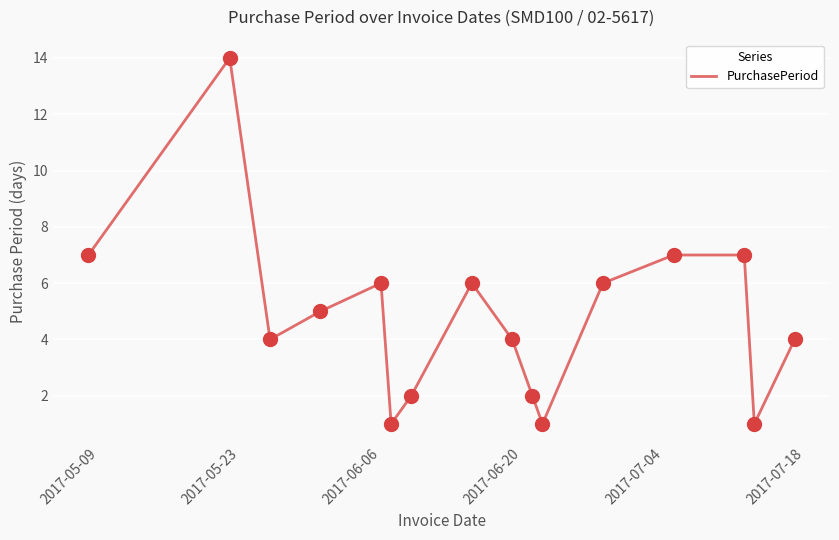

What is the maximum value shown in the chart?

14